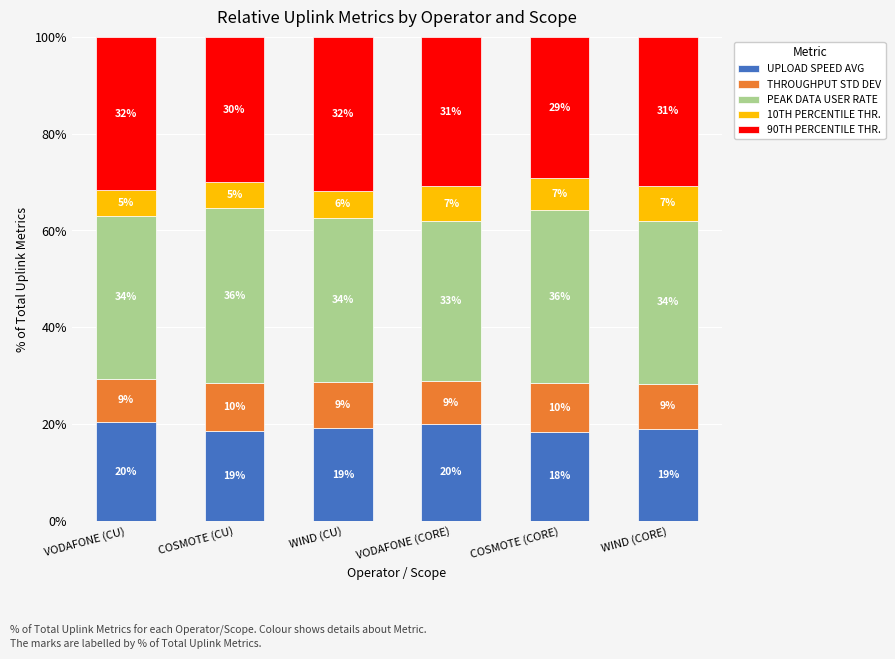

What is the lowest value of the UPLOAD SPEED AVG series?

18.5